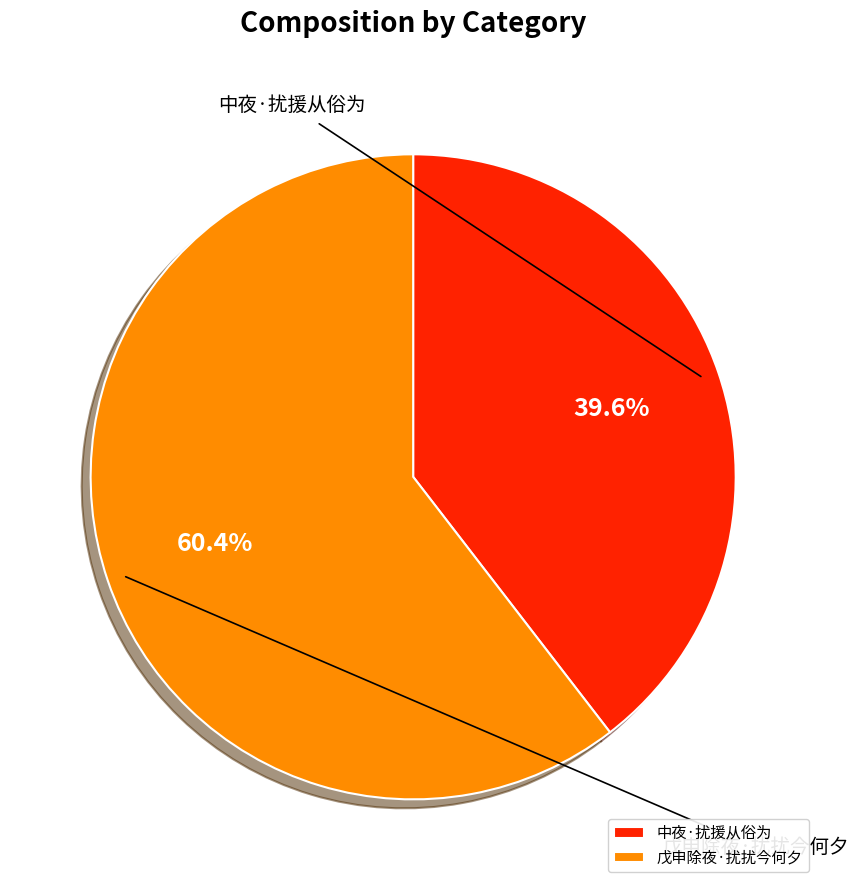

What portion of the pie excludes 戊申除夜·扰扰今何夕?

39.6%